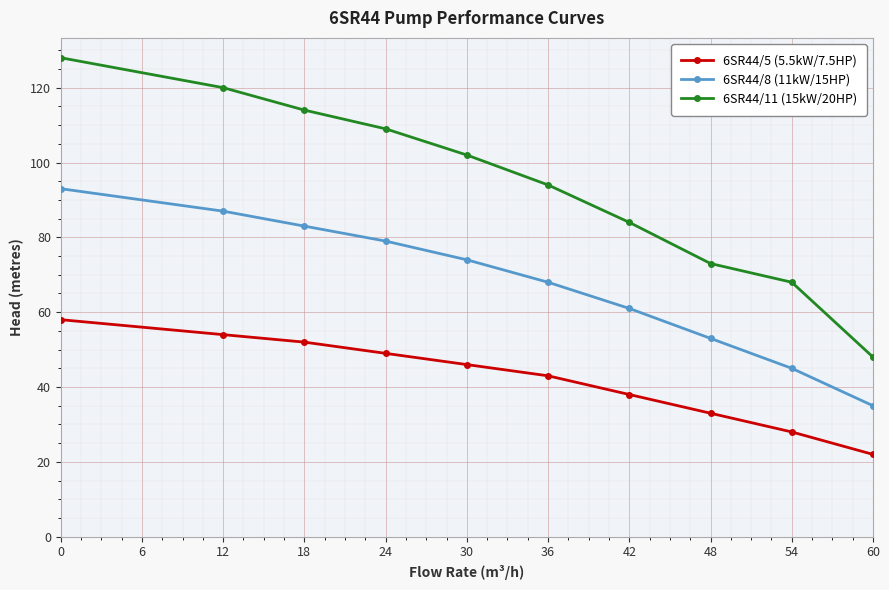

Which label corresponds to the smallest value in the chart?

60